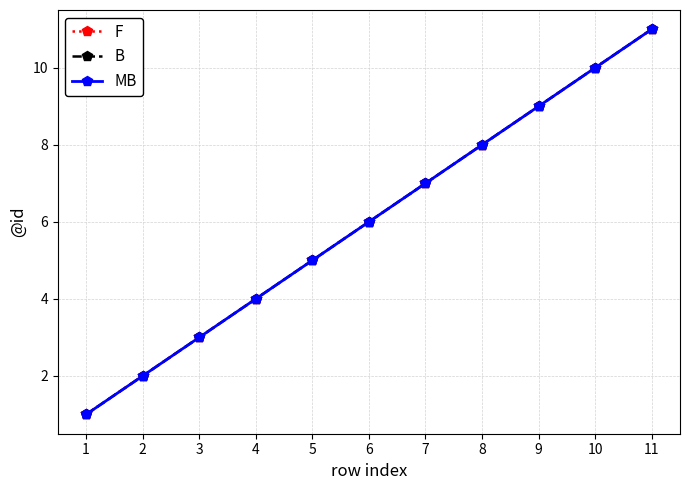

Does the chart display data point markers on the line(s)?

Yes